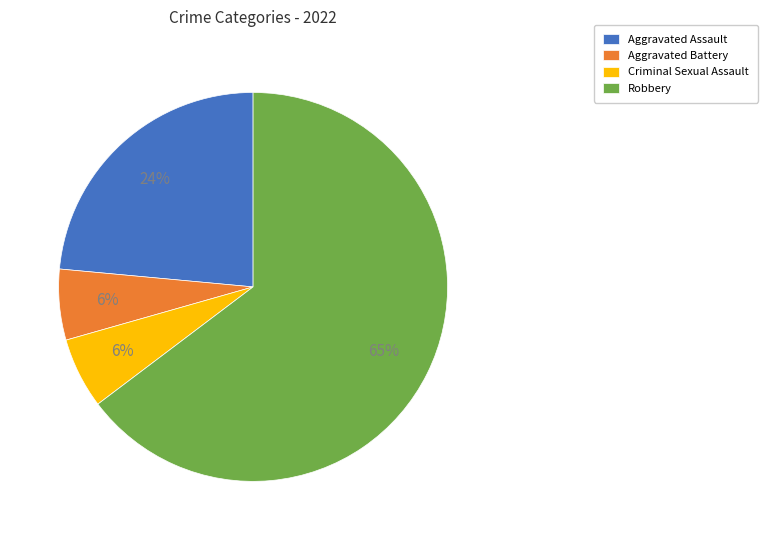

The Aggravated Assault slice represents 9% of the pie. True or false?

False